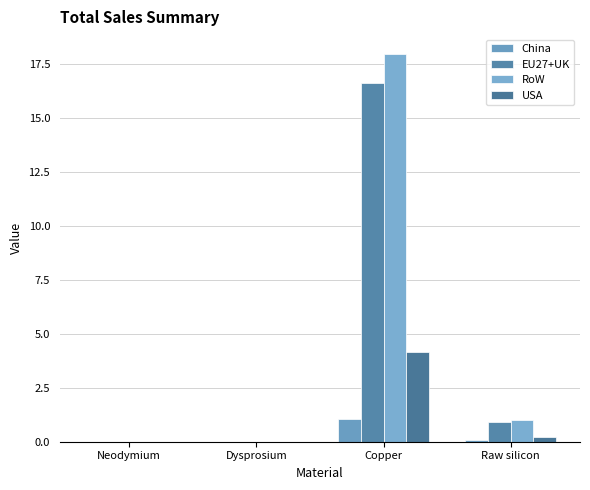

Are the bars grouped side by side (vs. stacked)?

Yes